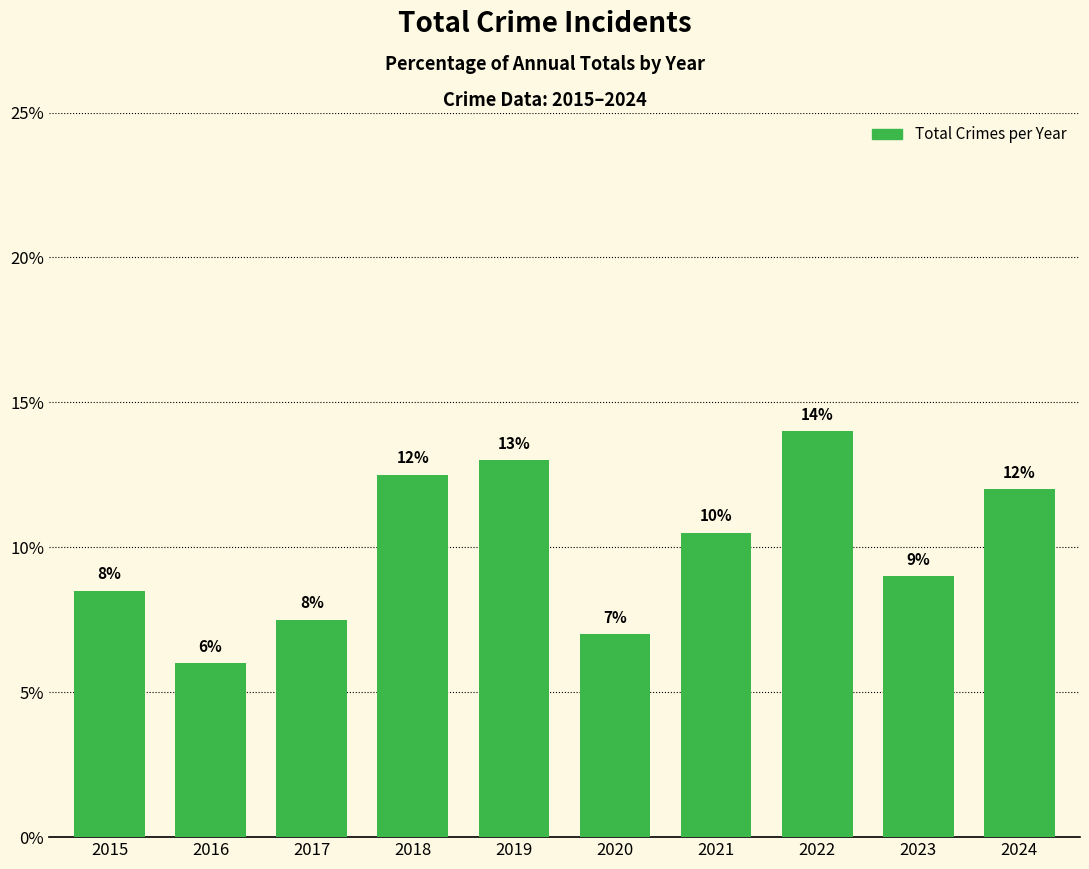

Which label corresponds to the smallest value in the chart?

2016